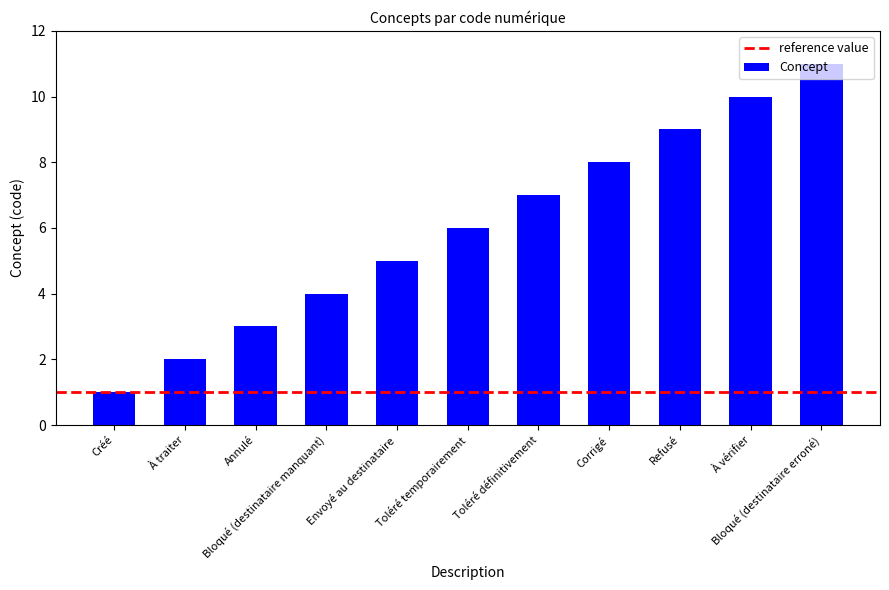

What is the maximum value shown in the chart?

11